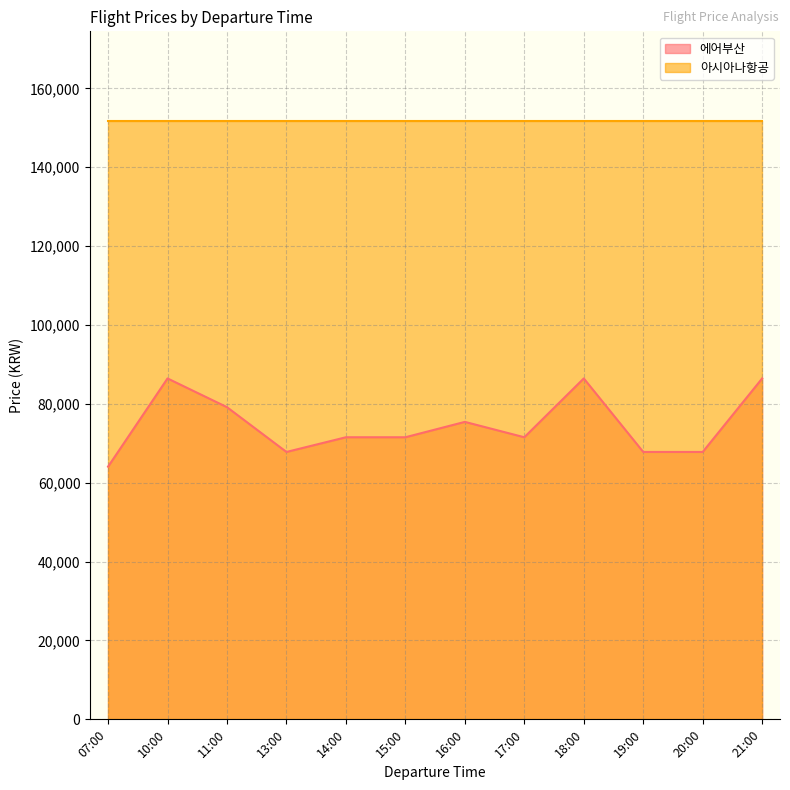

What is the difference between the second highest and minimum values?

22373